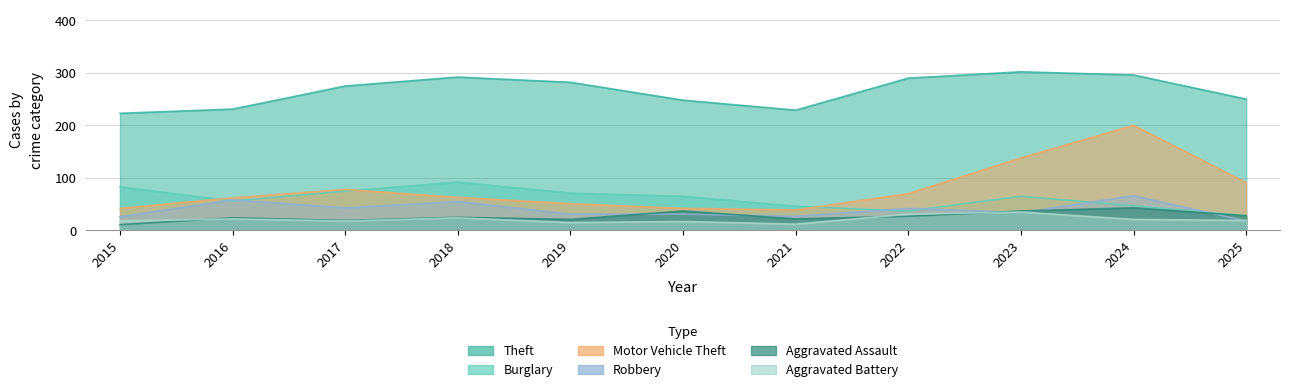

Reading right to left, transcribe all the data shown in this chart.

Theft: 250	296	302	290	229	248	282	292	275	231	223
Burglary: 28	47	65	37	46	65	71	92	75	56	83
Motor Vehicle Theft: 91	200	138	70	39	42	51	63	78	62	42
Robbery: 18	66	34	42	27	31	31	55	43	58	26
Aggravated Assault: 28	43	37	27	22	37	21	25	19	24	11
Aggravated Battery: 19	21	35	31	12	17	15	24	18	22	18